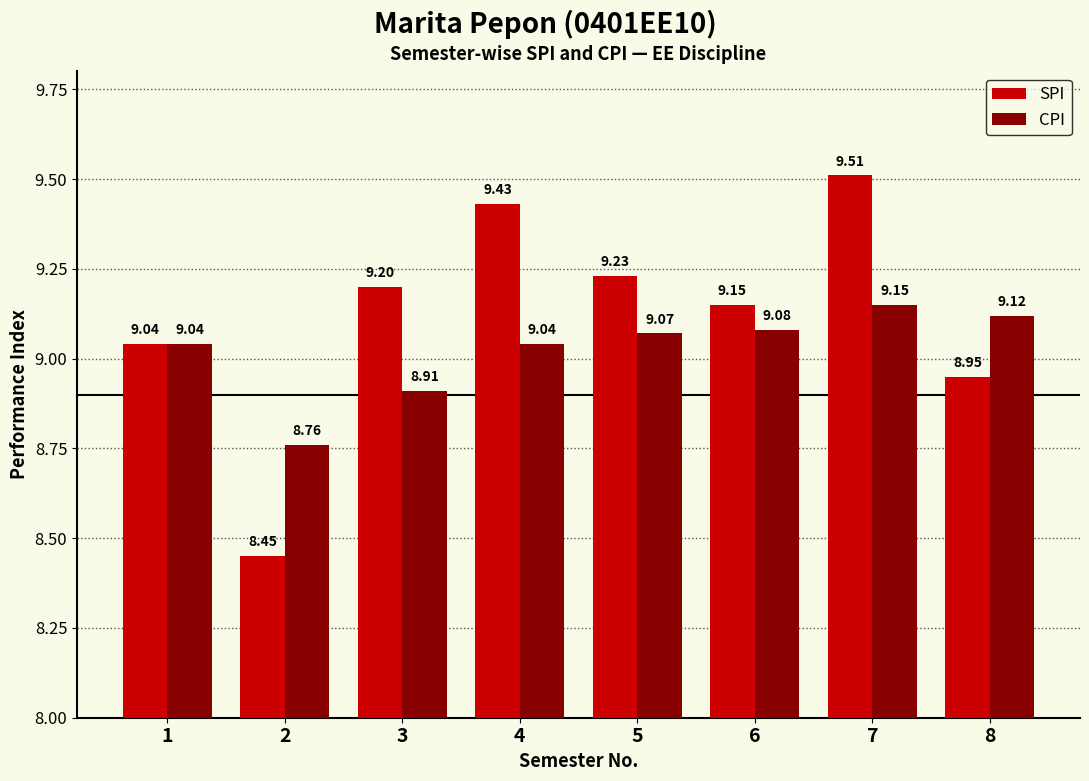

Is the value of CPI at 5 greater than the value of SPI at 2?

Yes